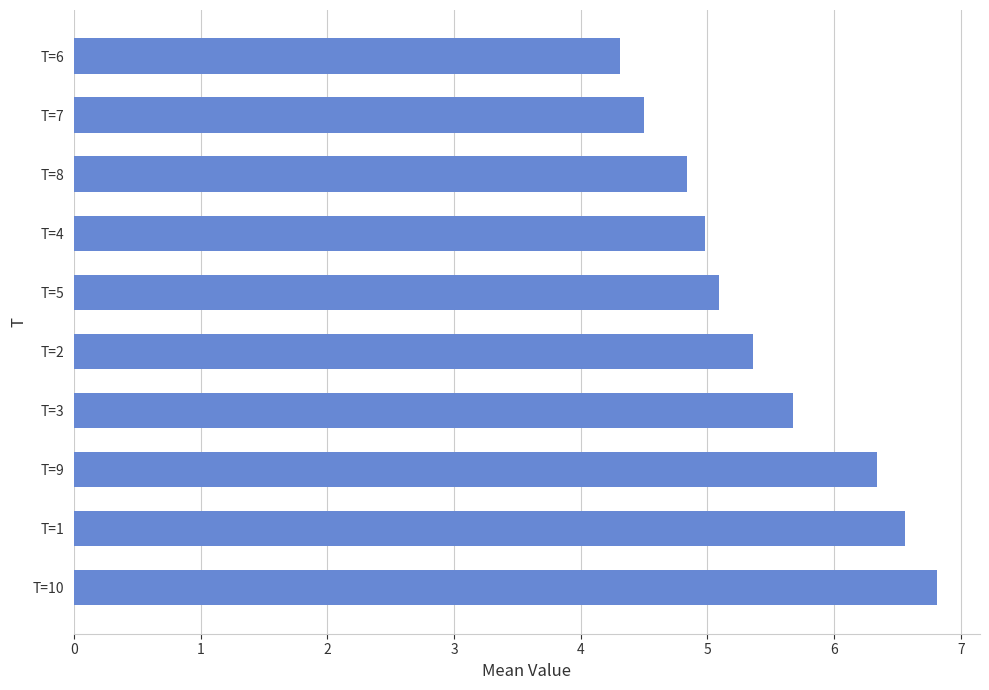

How many values are between 4 and 6?

7